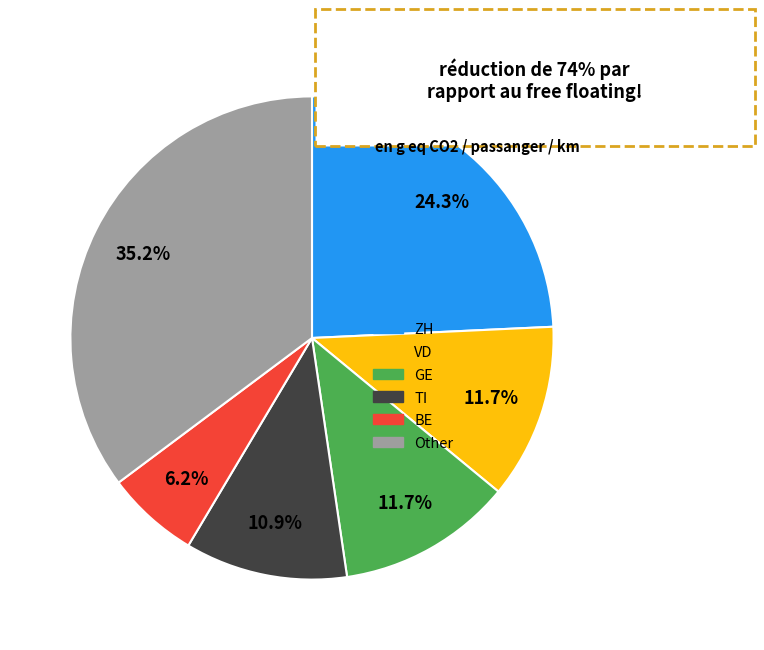

Is there a majority slice in this chart?

No